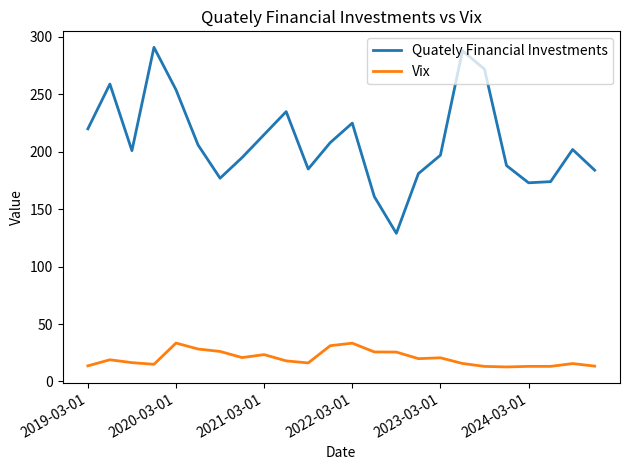

True or false: Vix and Quately Financial Investments cross at least once.

False